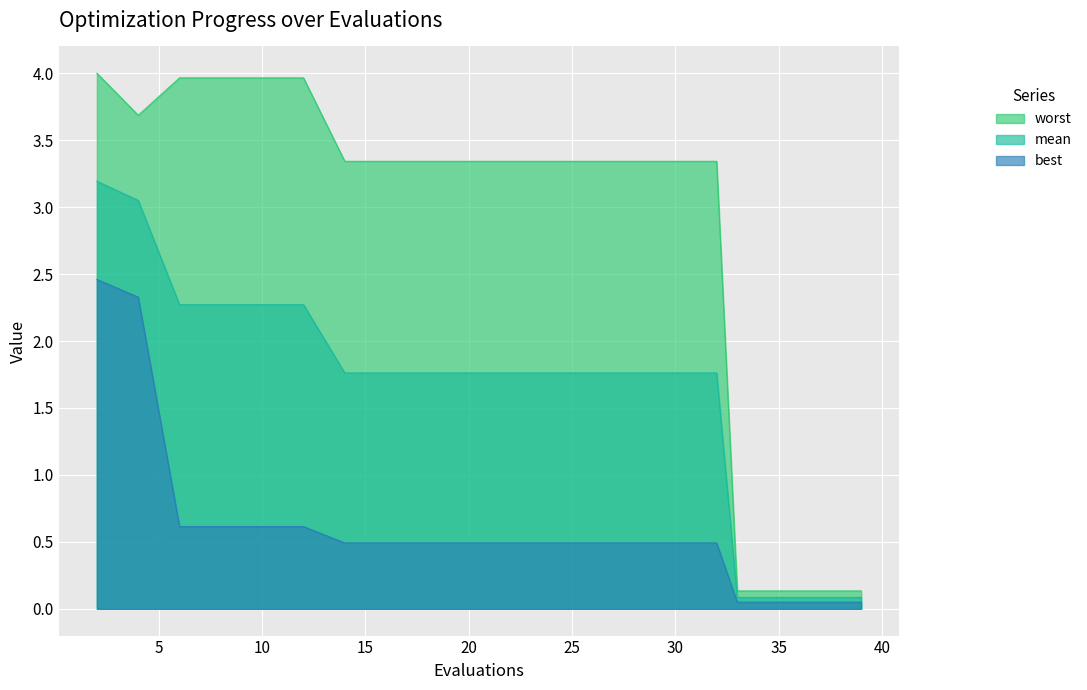

Is the value of worst at 6 greater than the value of mean at 28?

Yes